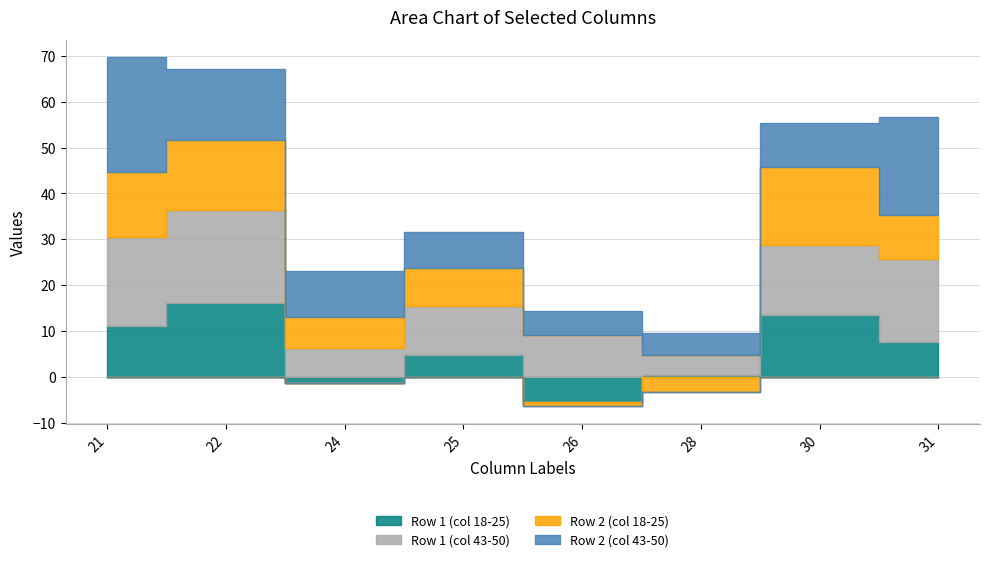

At which label is Row 1 (col 43-50) closest to 12?

25